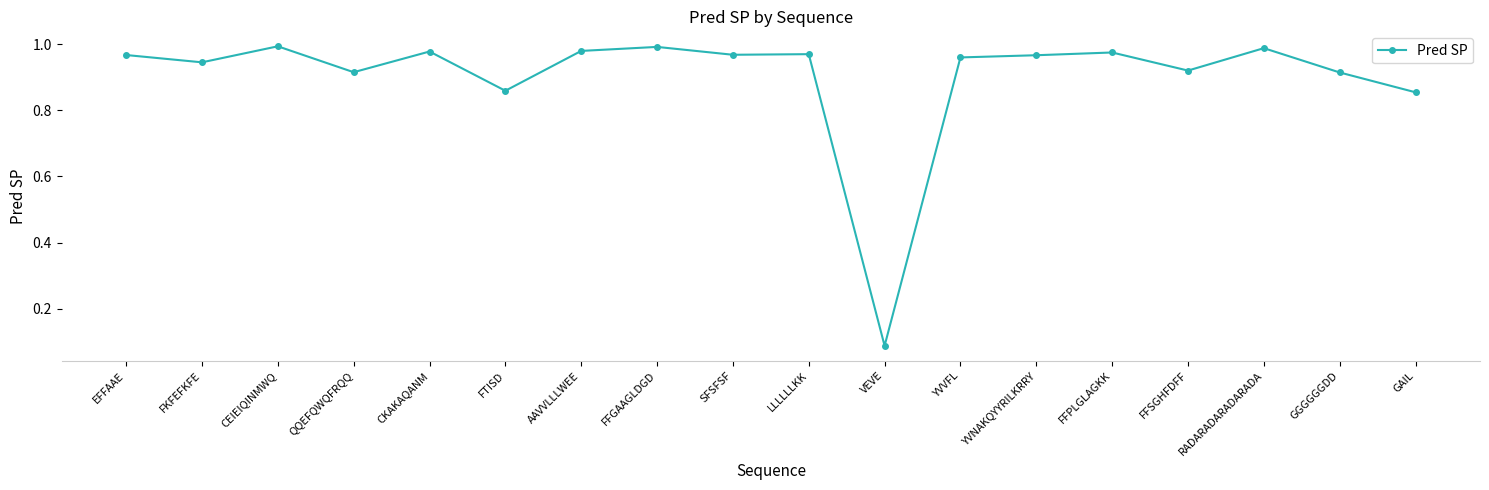

Which category has the lowest value across all series?

VEVE